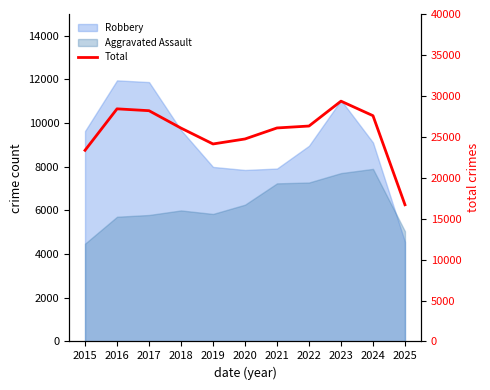

What is the ratio of the value at 2015 to the value at 2023?

0.8